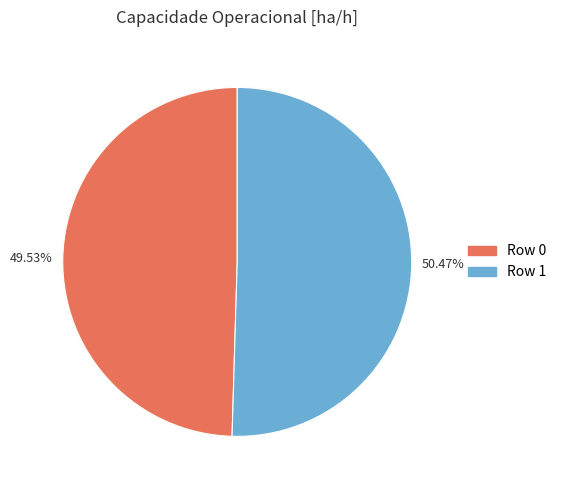

What is the largest slice in the pie chart?

Row 1